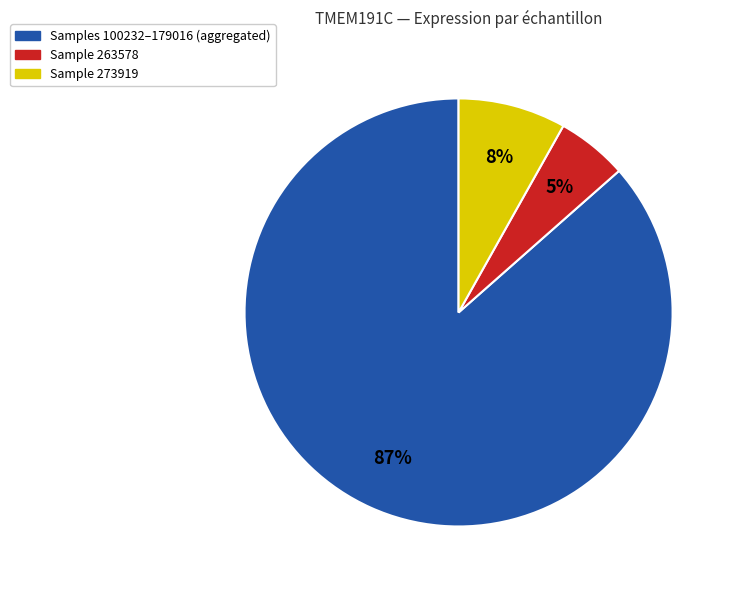

To the nearest percent, what is the difference between the Sample 273919 and Sample 263578 slice percentages?

3%